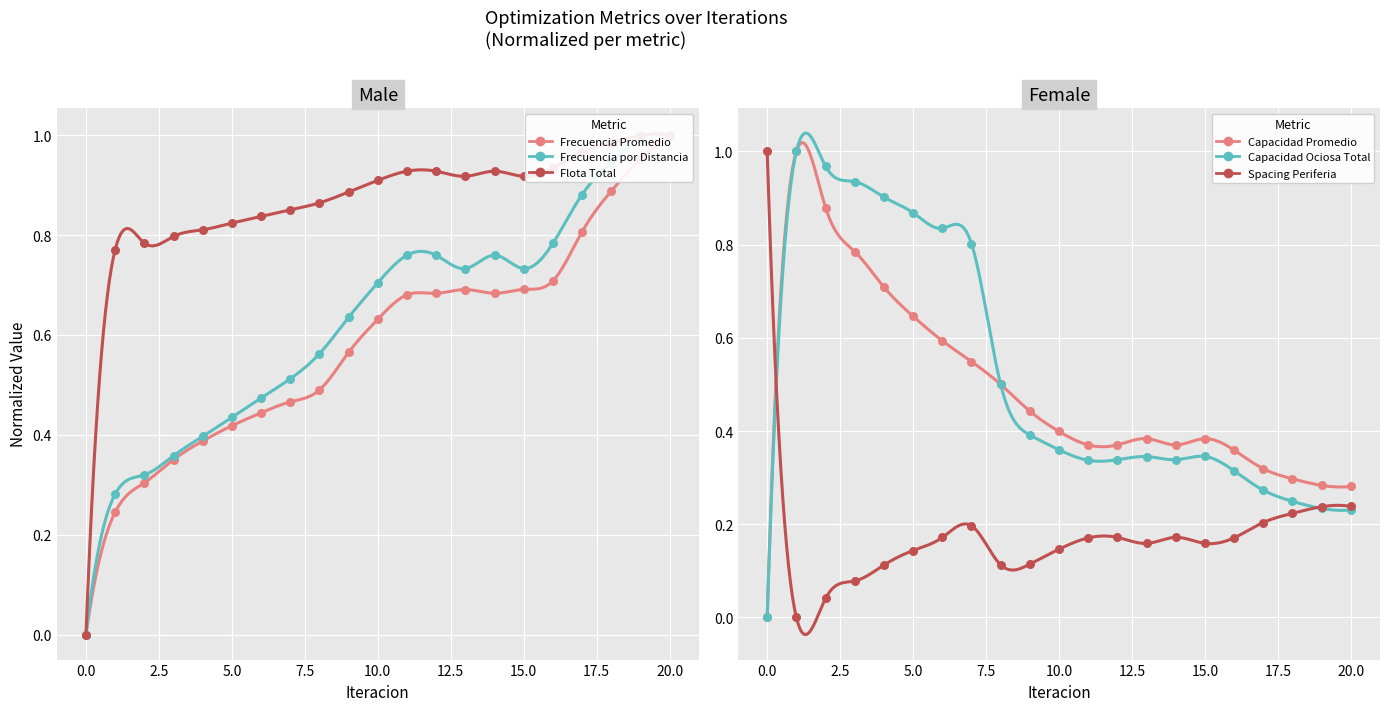

Which series has the widest spread of Y values?

Capacidad Ociosa Total